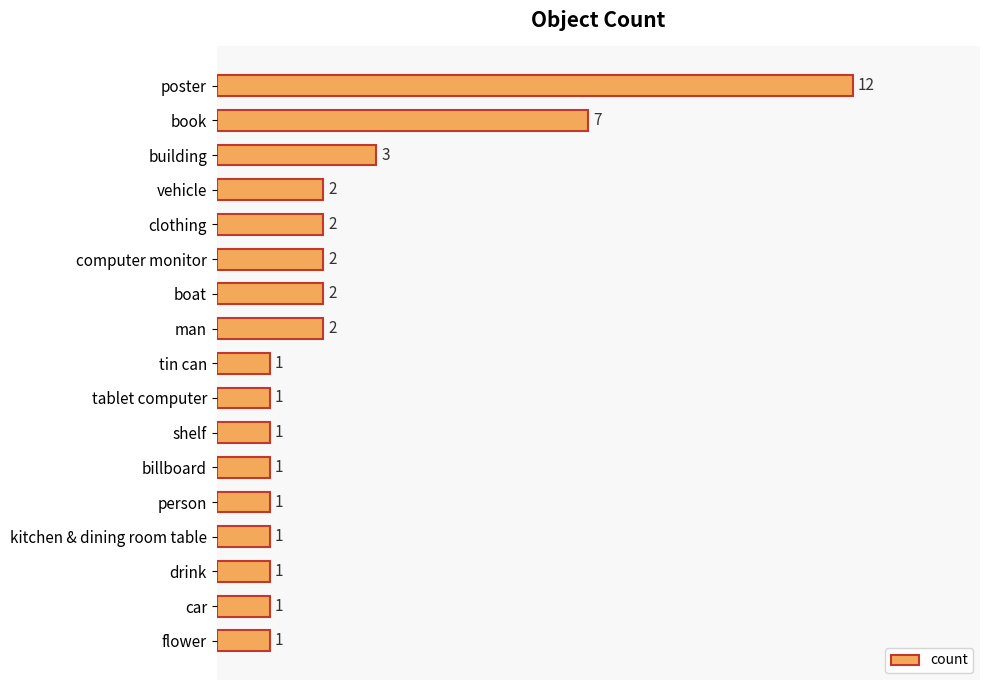

How many data points are above 1?

8